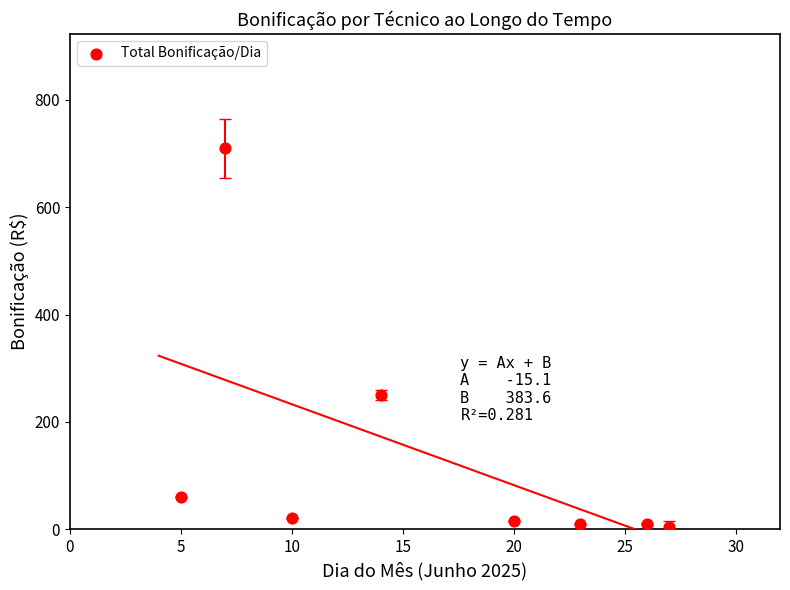

What Y value in the scatter plot is closest to 357?

250